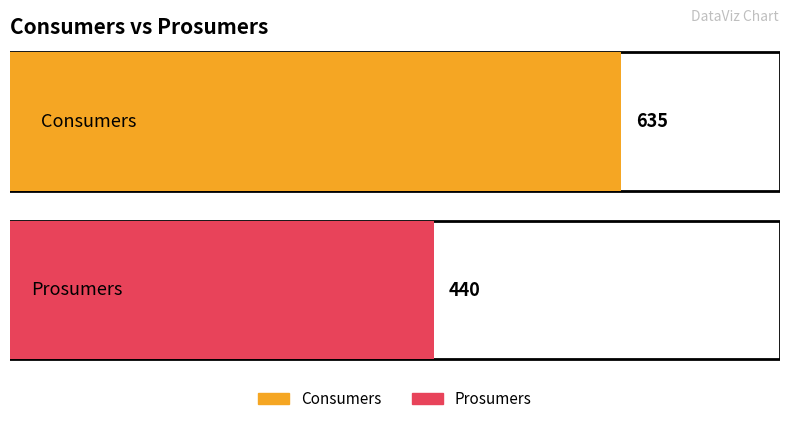

What are all the series names shown in the legend?

Consumers, Prosumers